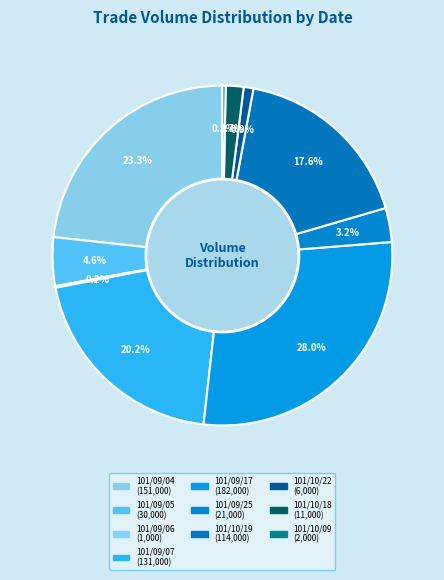

Combined, what portion of the pie is 101/09/05 and 101/09/04?

27.9%